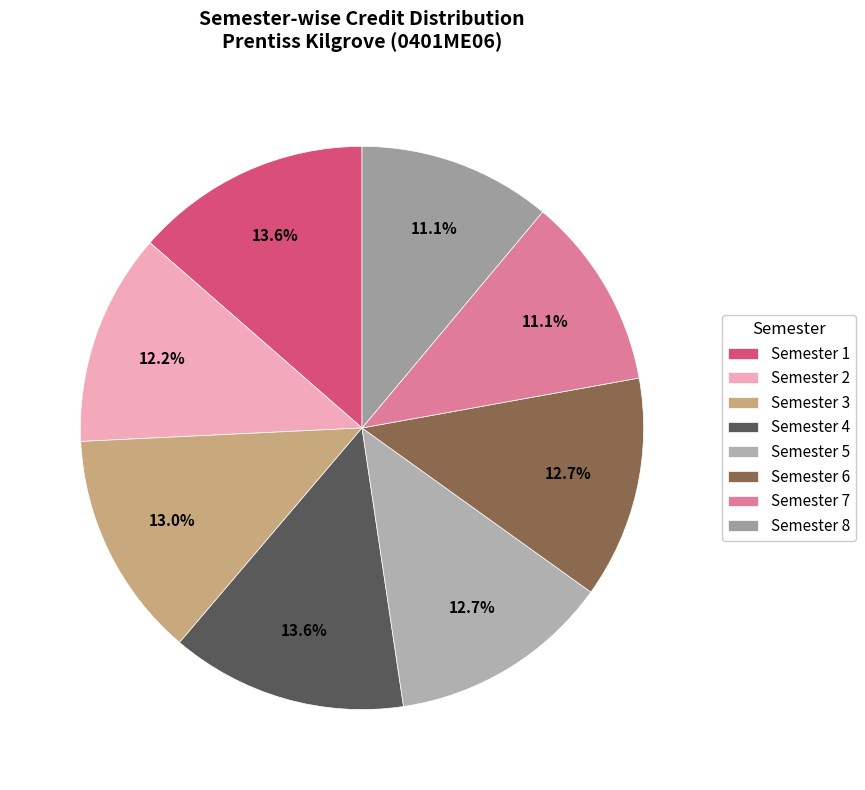

To the nearest percent, what portion does Semester 6 represent?

13%